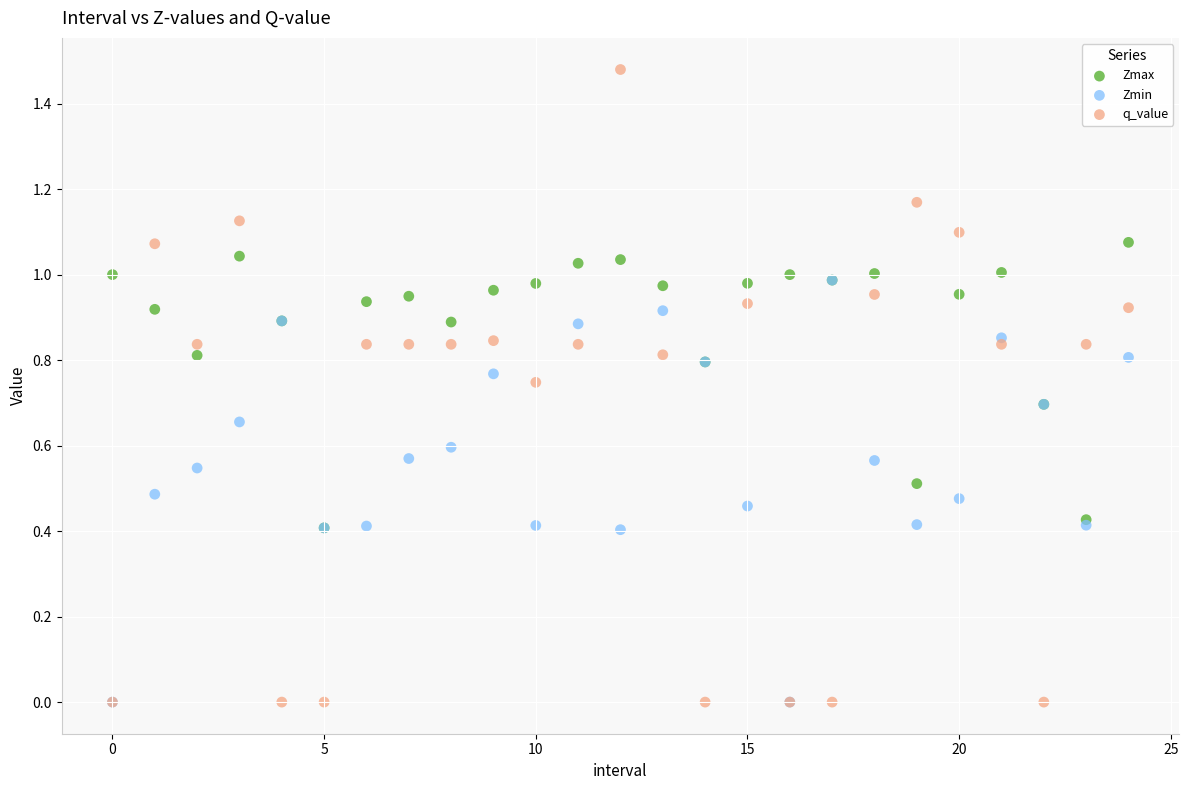

Which series has the widest spread of Y values?

q_value